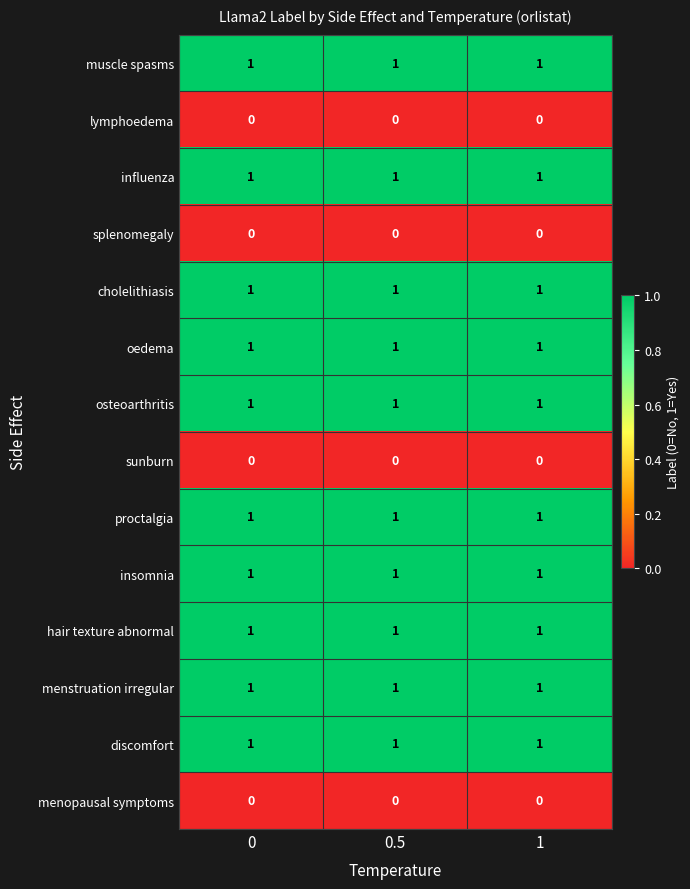

The osteoarthritis series shows 1 at 0. True or false?

True